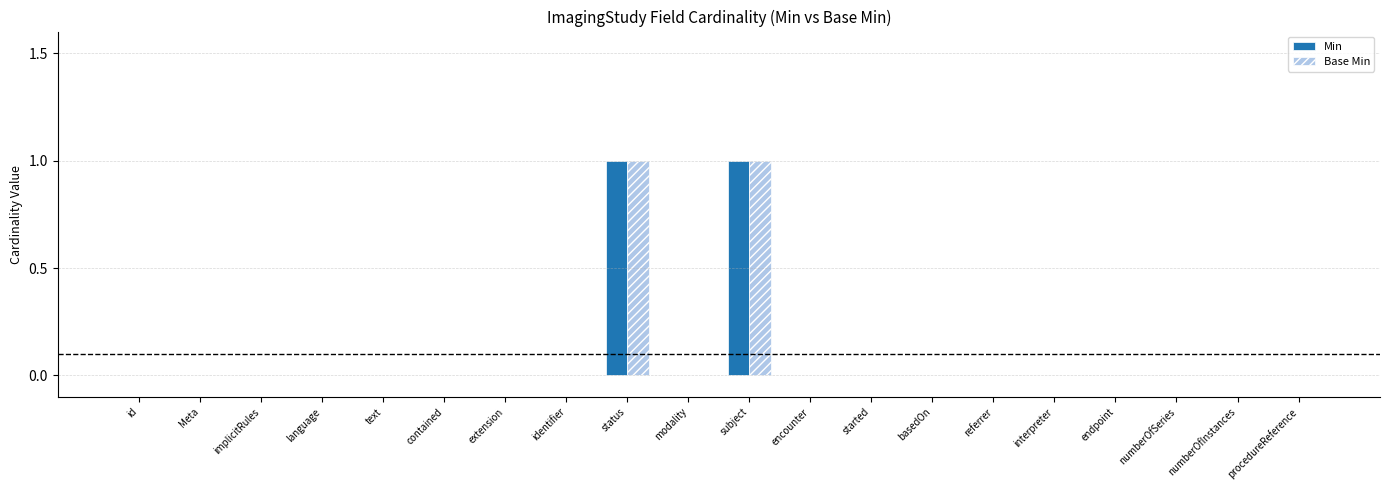

The Min series shows 0 at basedOn. True or false?

True